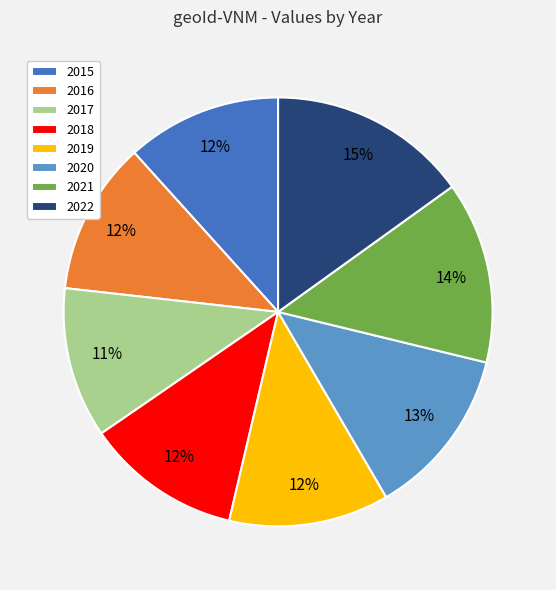

Count the number of slices in the pie.

8